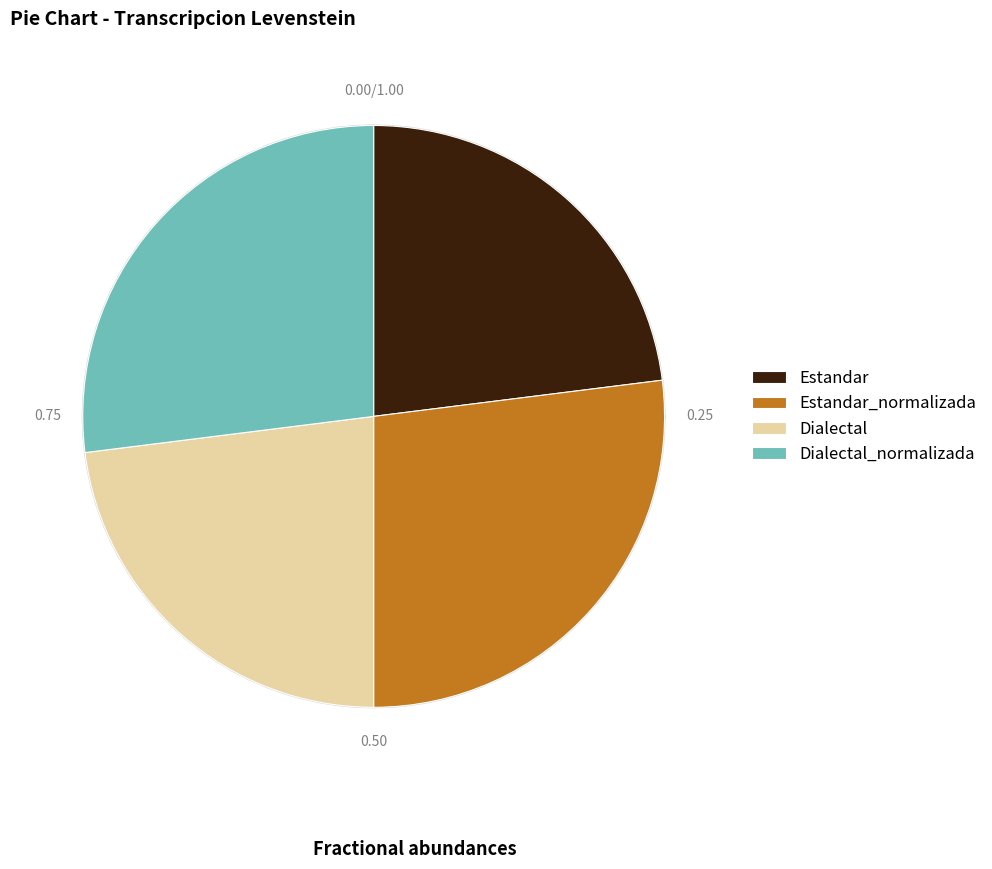

Count the number of slices in the pie.

4